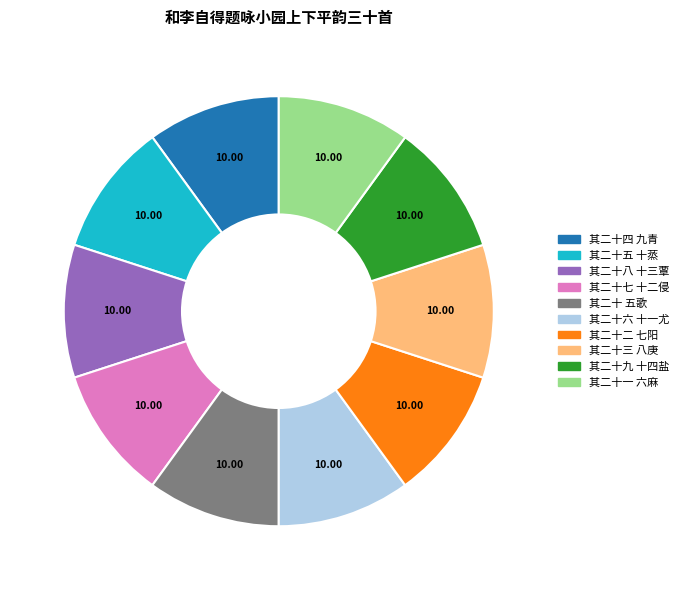

Approximately how many times larger is the value at 其二十九 十四盐 compared to 其二十一 六麻?

1.0